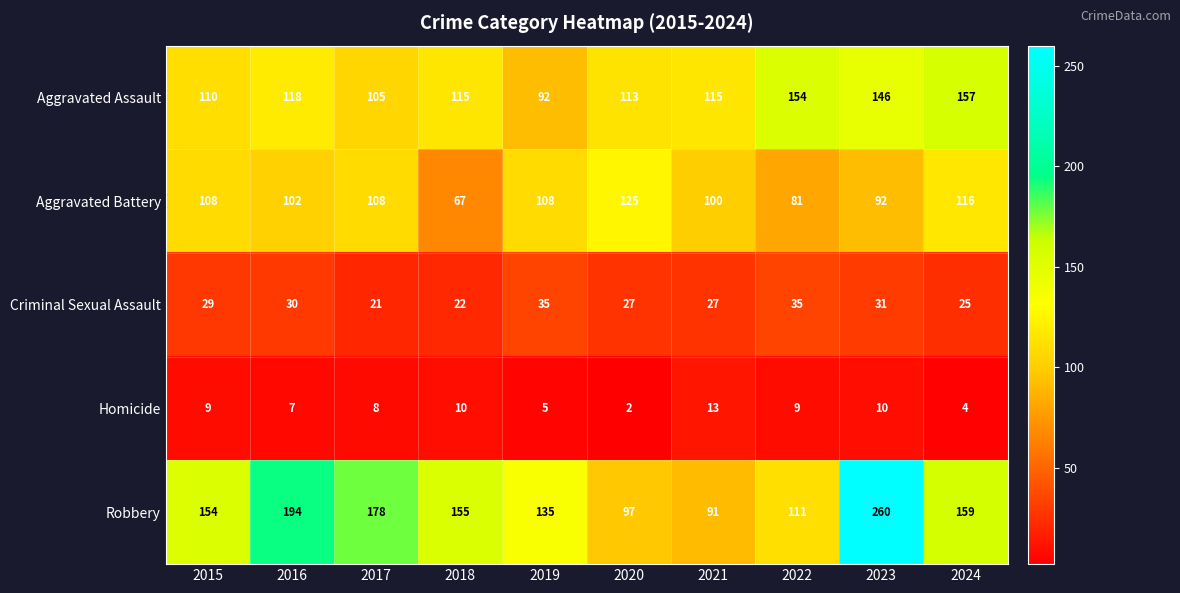

What is the difference between the maximum and minimum values in the Homicide series?

11